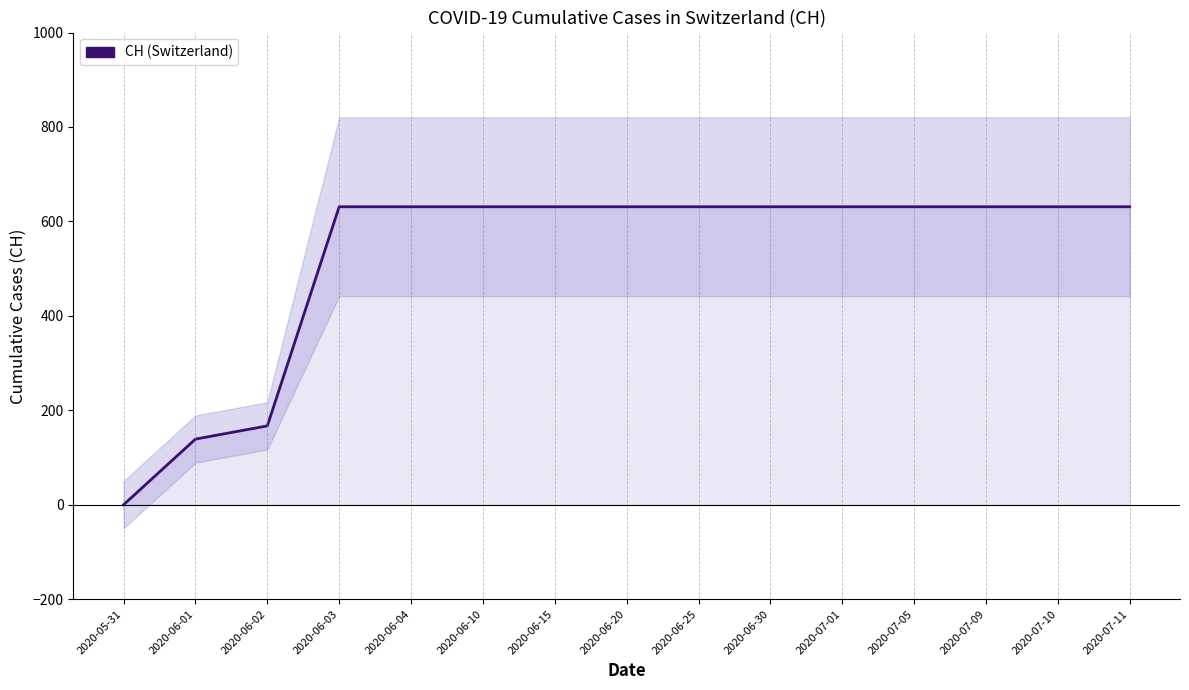

What is the greatest value displayed?

631